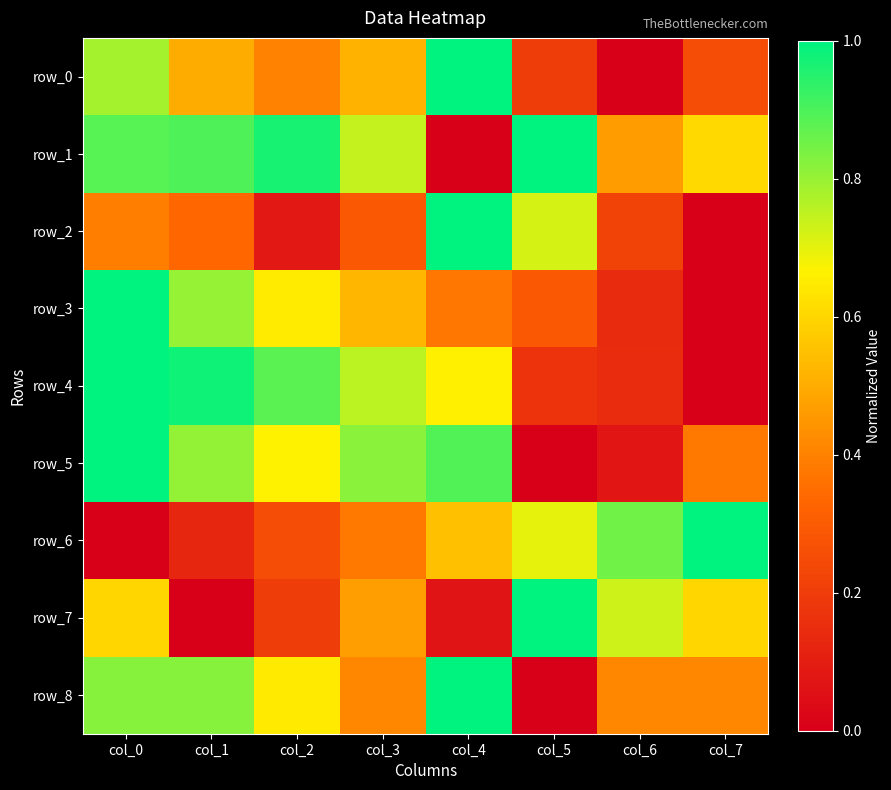

What is the approximate value of row_7 at col_5?

1.0